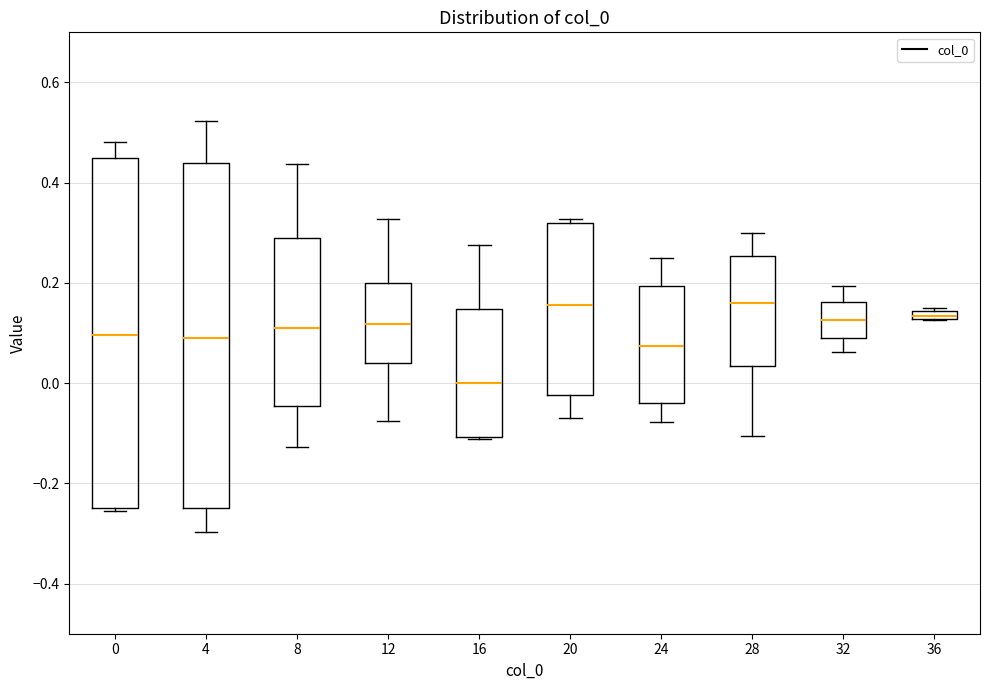

Where does the upper whisker of the box at x = 28 end on the y-axis? The values are not printed on the chart, so give them approximately, as read against the axis.

0.30